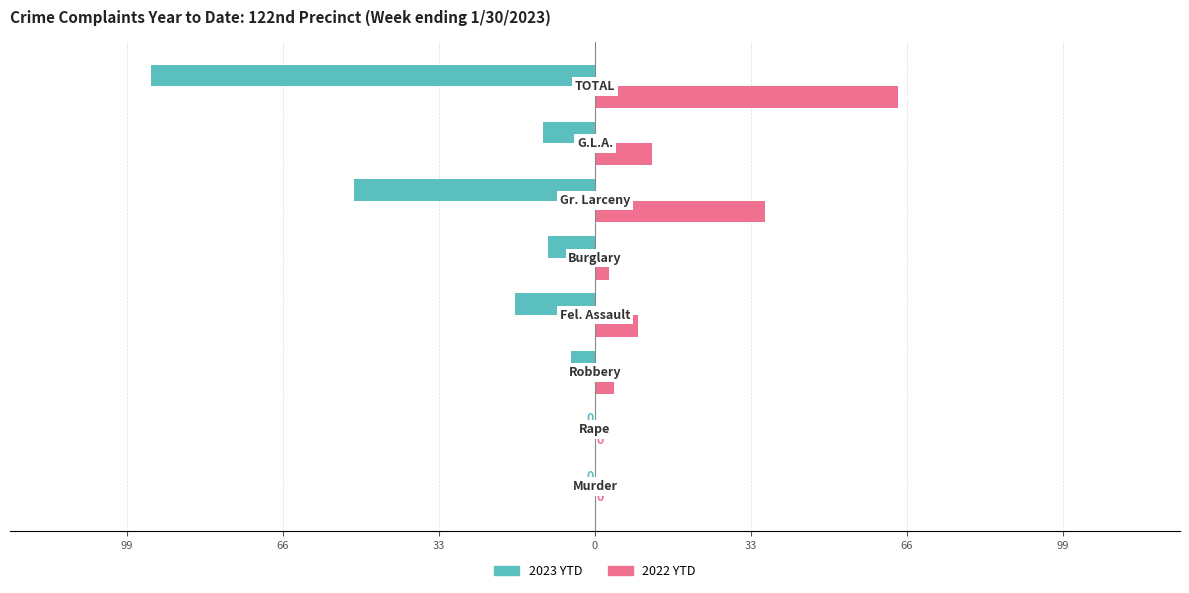

What are all the series names shown in the legend?

2023 YTD, 2022 YTD